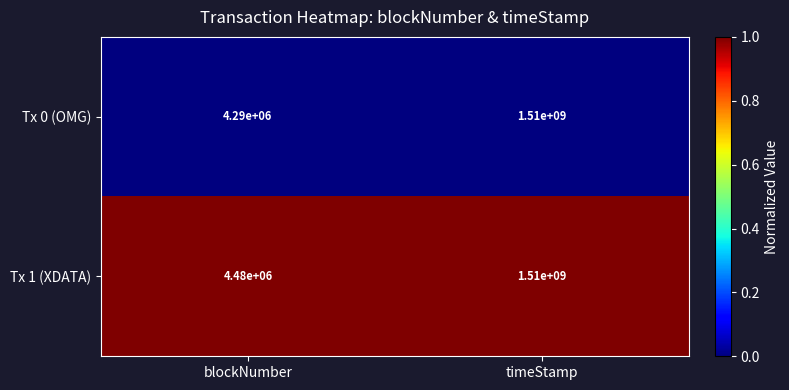

True or false: Tx 1 (XDATA) has a value of 2275411400 at timeStamp.

False